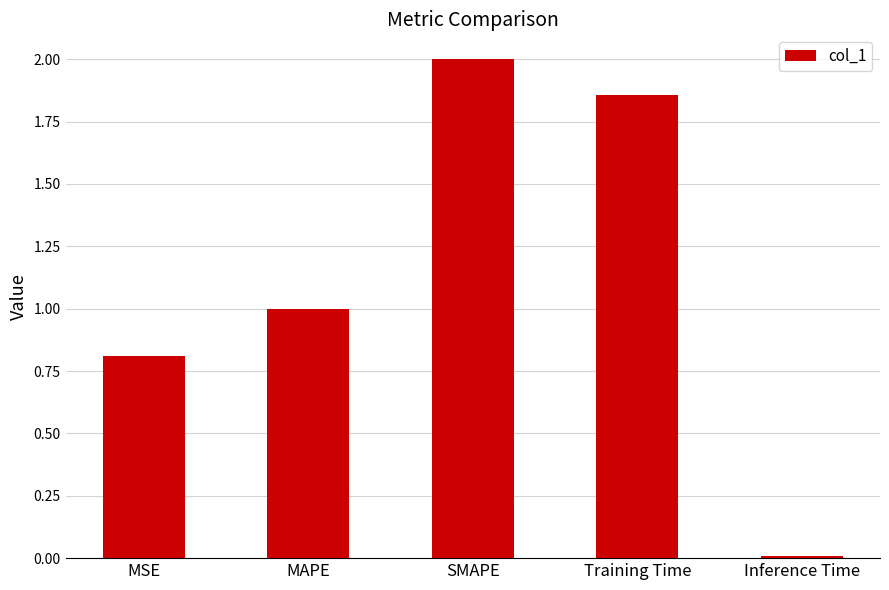

The value at MAPE is 1.0. True or false?

True